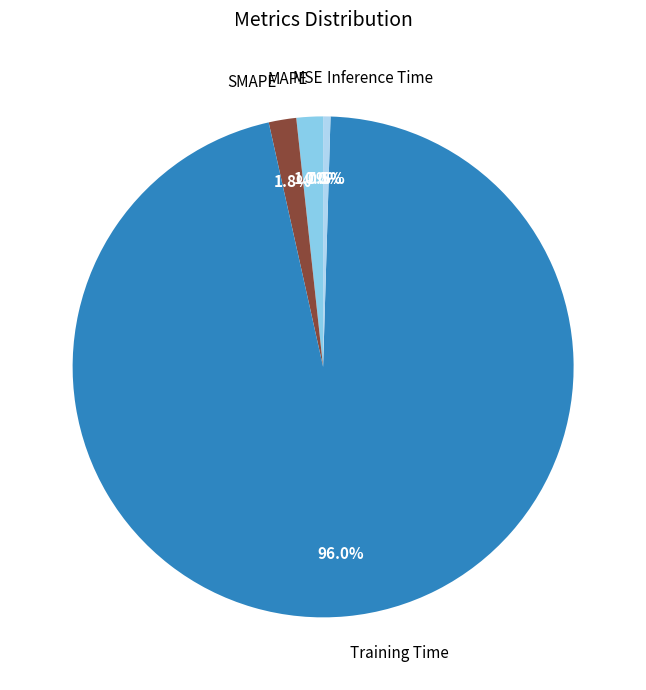

Do Inference Time and Training Time together represent more than half of the pie?

Yes